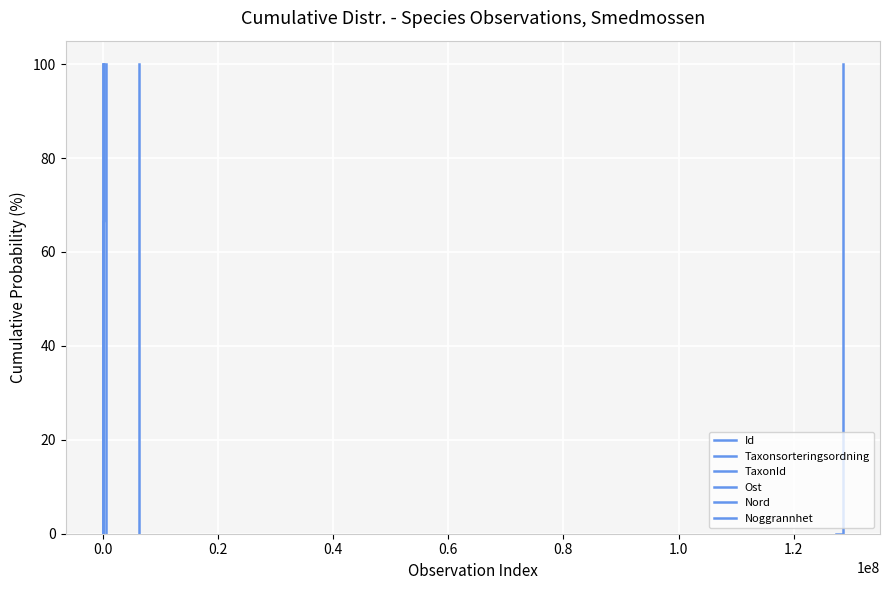

True or false: Nord and Id cross at least once.

False